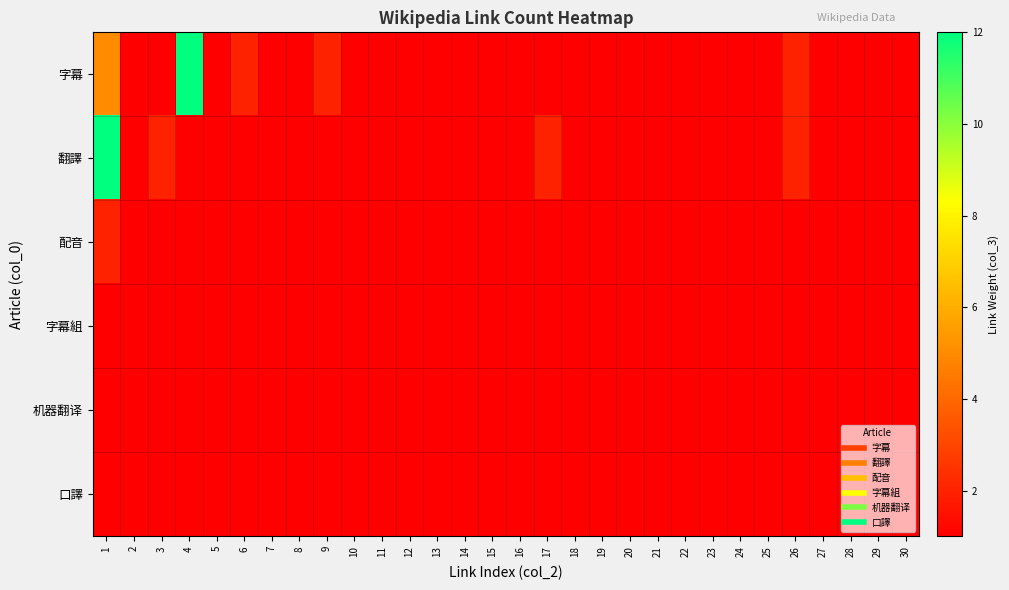

Which series has the widest spread of values?

字幕